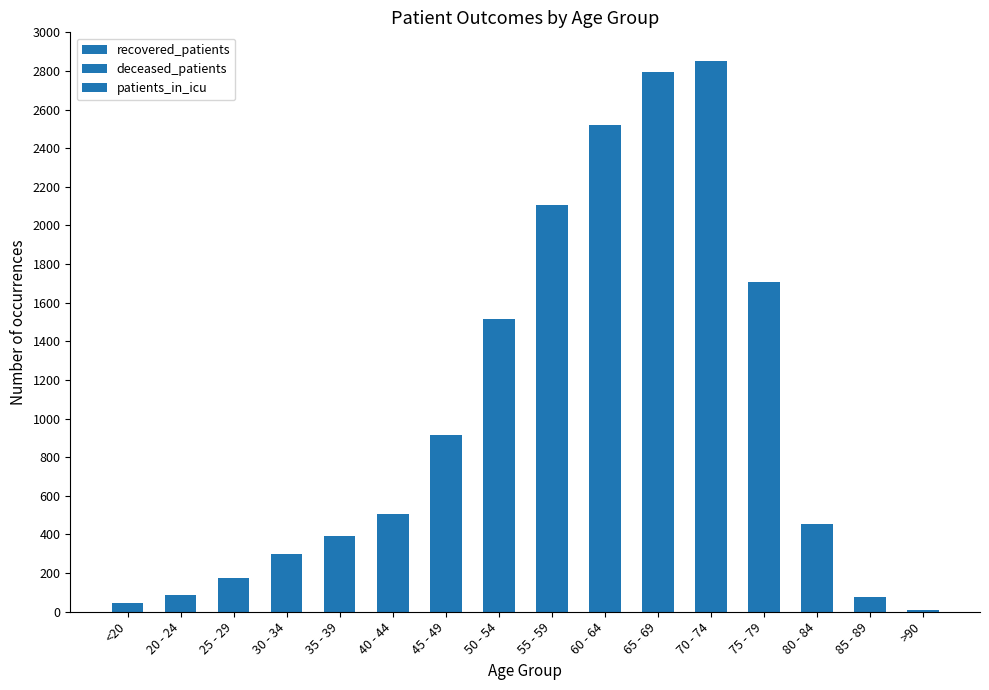

At how many categories does at least one series exceed 933?

5